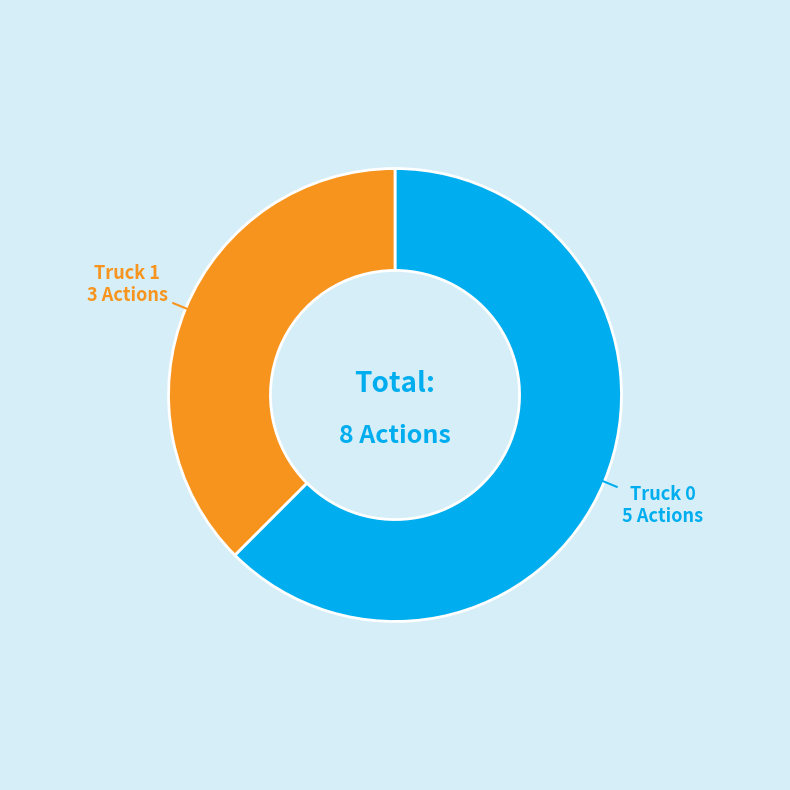

Is the sum of Truck 0 and Truck 1 greater than half?

Yes